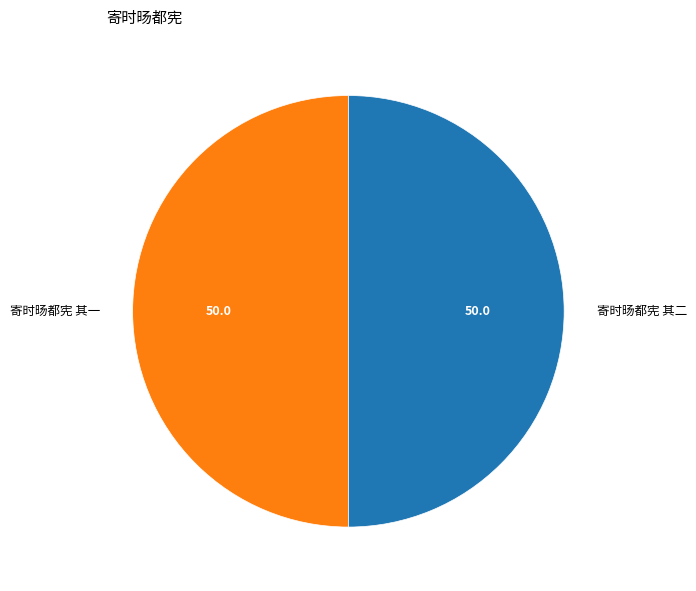

True or false: 寄时旸都宪 其二 accounts for 36% of the total.

False